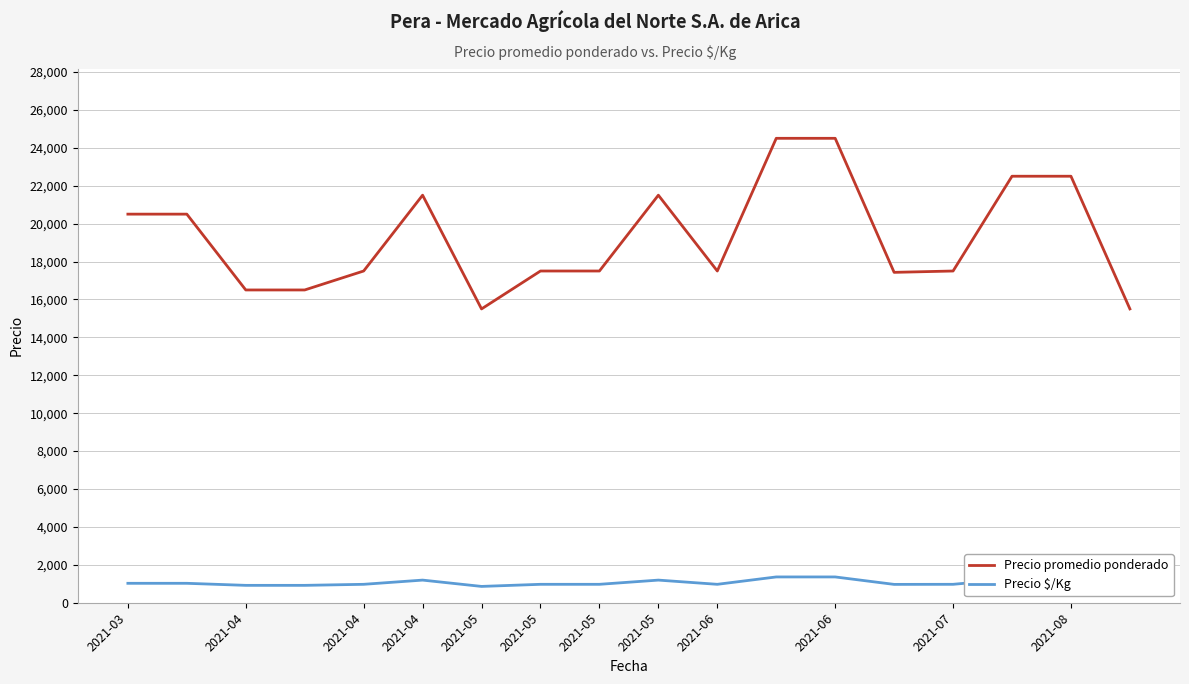

Which series has the largest range (max minus min)?

Precio promedio ponderado